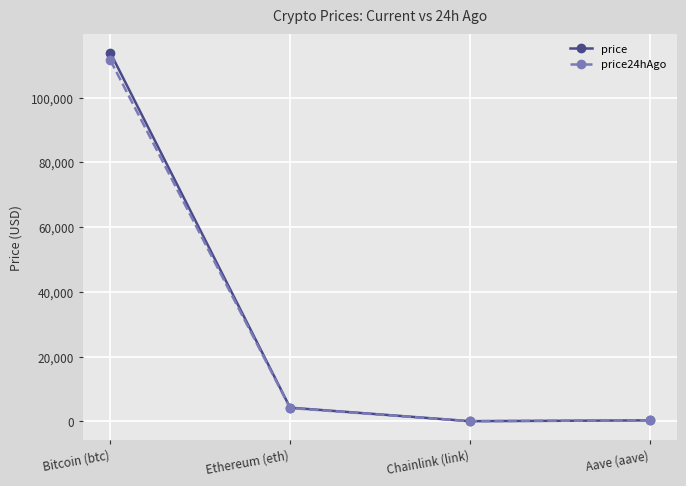

Is it true that price equals 4192.7 at Ethereum (eth)?

True